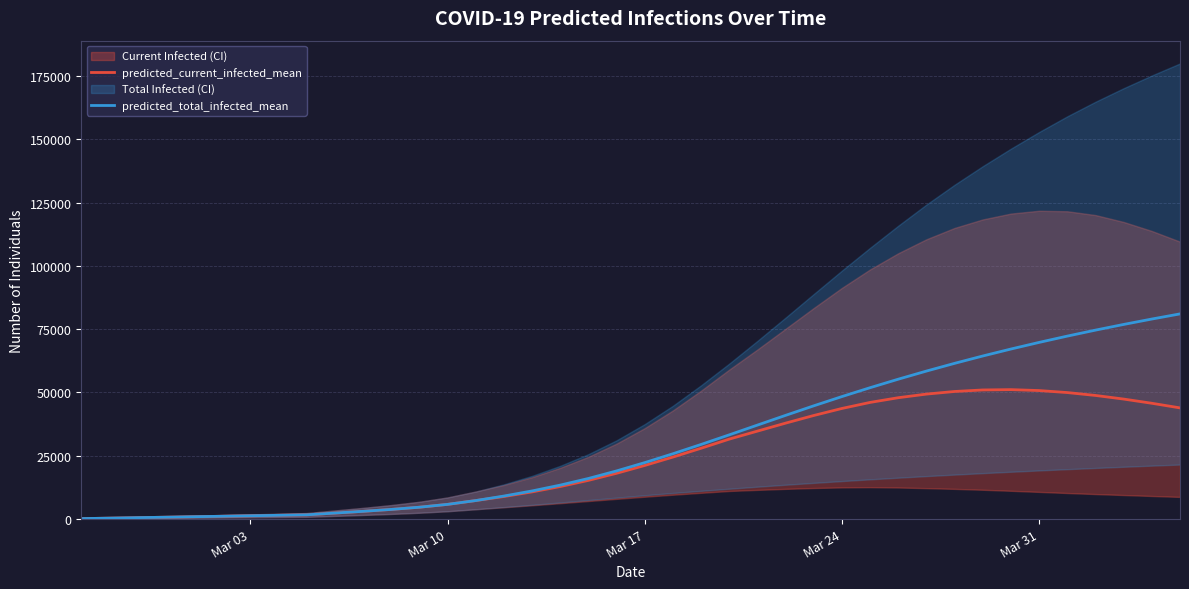

Is the value of predicted_total_infected_mean at Mar 24 greater than the value of predicted_current_infected_mean at Mar 17?

Yes